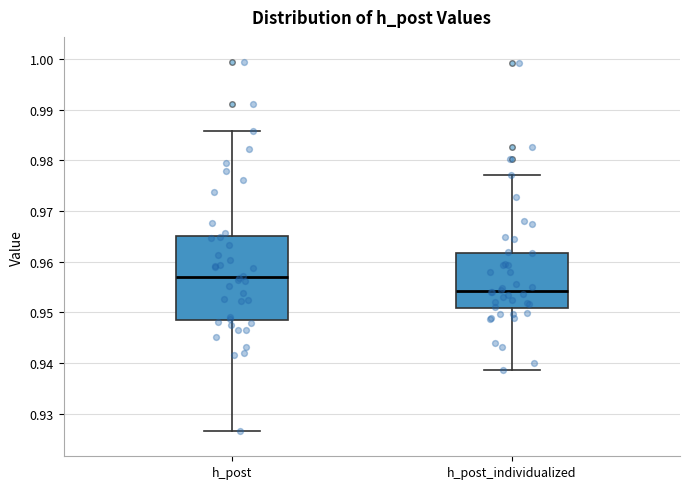

Reading left to right, read every box against the y-axis: the position of its median line, the range the box covers, and the ends of its whiskers. The values are not printed on the chart, so give them approximately, as read against the axis.

h_post: median 0.957, box 0.949 to 0.965, whiskers 0.927 to 0.986
h_post_individualized: median 0.954, box 0.951 to 0.962, whiskers 0.939 to 0.977